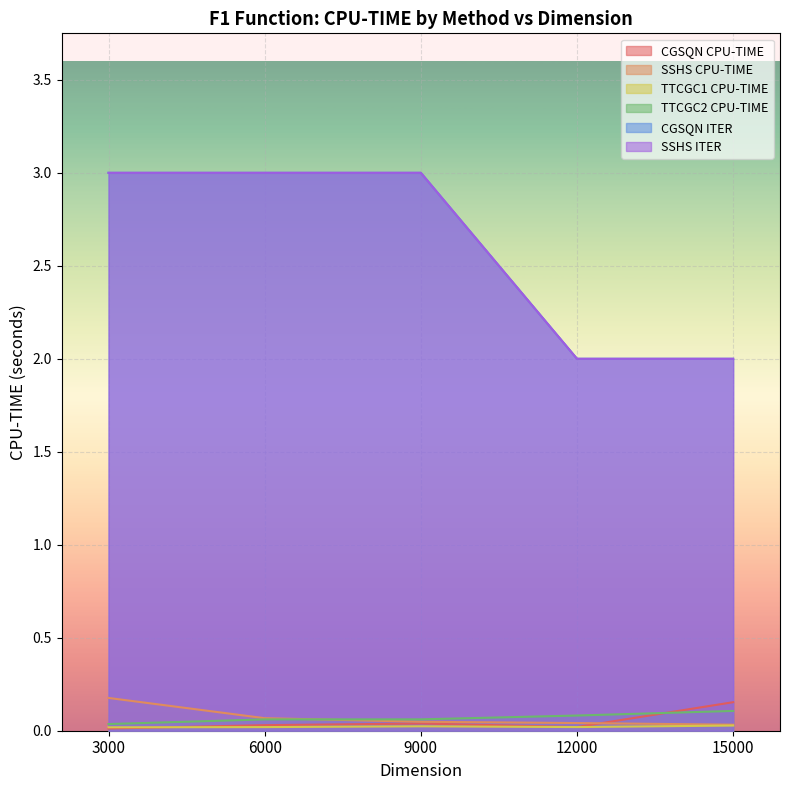

Reading right to left, transcribe all the data shown in this chart.

CGSQN CPU-TIME: 15000=0.2	12000=0.0	9000=0.0	6000=0.0	3000=0.0
SSHS CPU-TIME: 15000=0.0	12000=0.0	9000=0.0	6000=0.1	3000=0.2
TTCGC1 CPU-TIME: 15000=0.0	12000=0.0	9000=0.0	6000=0.0	3000=0.0
TTCGC2 CPU-TIME: 15000=0.1	12000=0.1	9000=0.1	6000=0.1	3000=0.0
CGSQN ITER: 15000=2.0	12000=2.0	9000=3.0	6000=3.0	3000=3.0
SSHS ITER: 15000=2.0	12000=2.0	9000=3.0	6000=3.0	3000=3.0